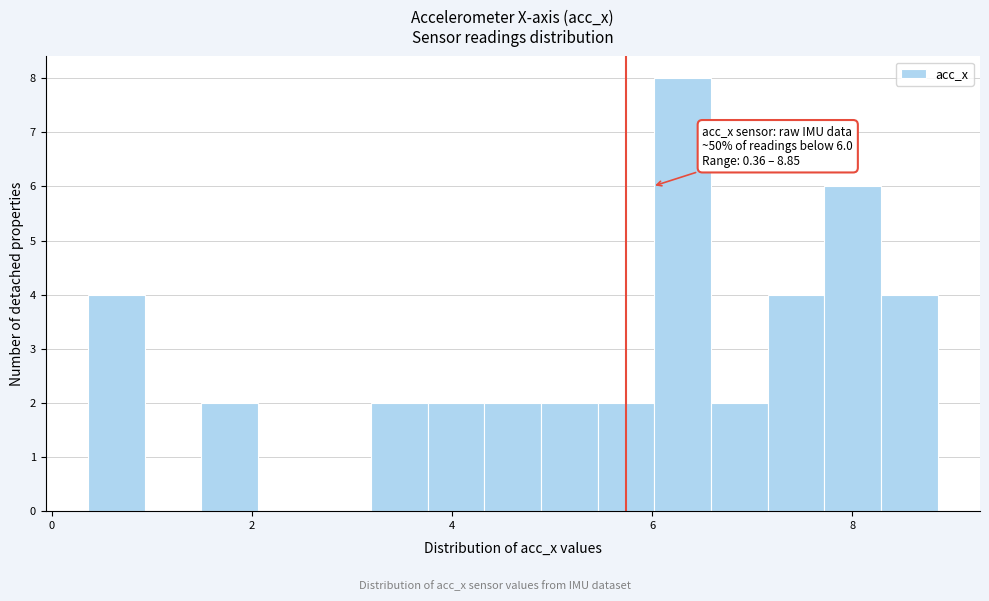

Around what value on the x-axis is the tallest bar? Give the approximate position of its centre, as read against the axis.

6.4